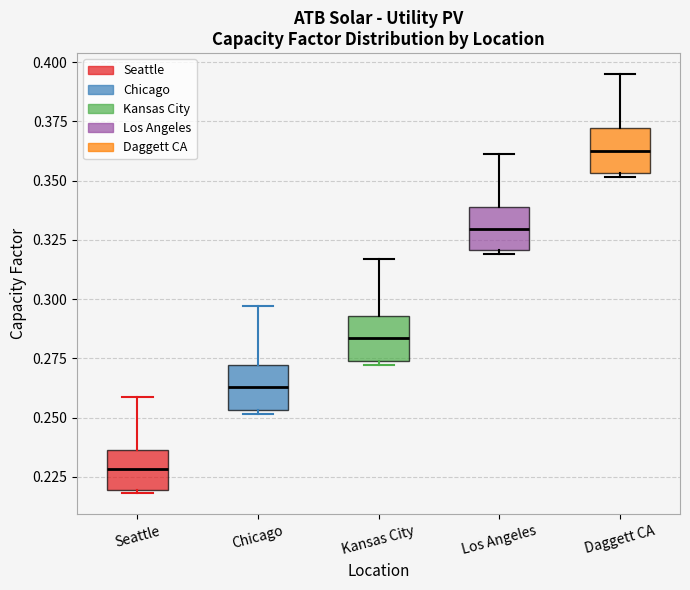

Reading left to right, read every box against the y-axis: the position of its median line, the range the box covers, and the ends of its whiskers. The values are not printed on the chart, so give them approximately, as read against the axis.

Seattle: median 0.230, box 0.220 to 0.235, whiskers 0.220 (just below the box's lower edge) to 0.260
Chicago: median 0.265, box 0.255 to 0.270, whiskers 0.250 to 0.295
Kansas City: median 0.285, box 0.275 to 0.295, whiskers 0.270 to 0.315
Los Angeles: median 0.330, box 0.320 to 0.340, whiskers 0.320 (just below the box's lower edge) to 0.360
Daggett CA: median 0.360, box 0.355 to 0.370, whiskers 0.350 to 0.395